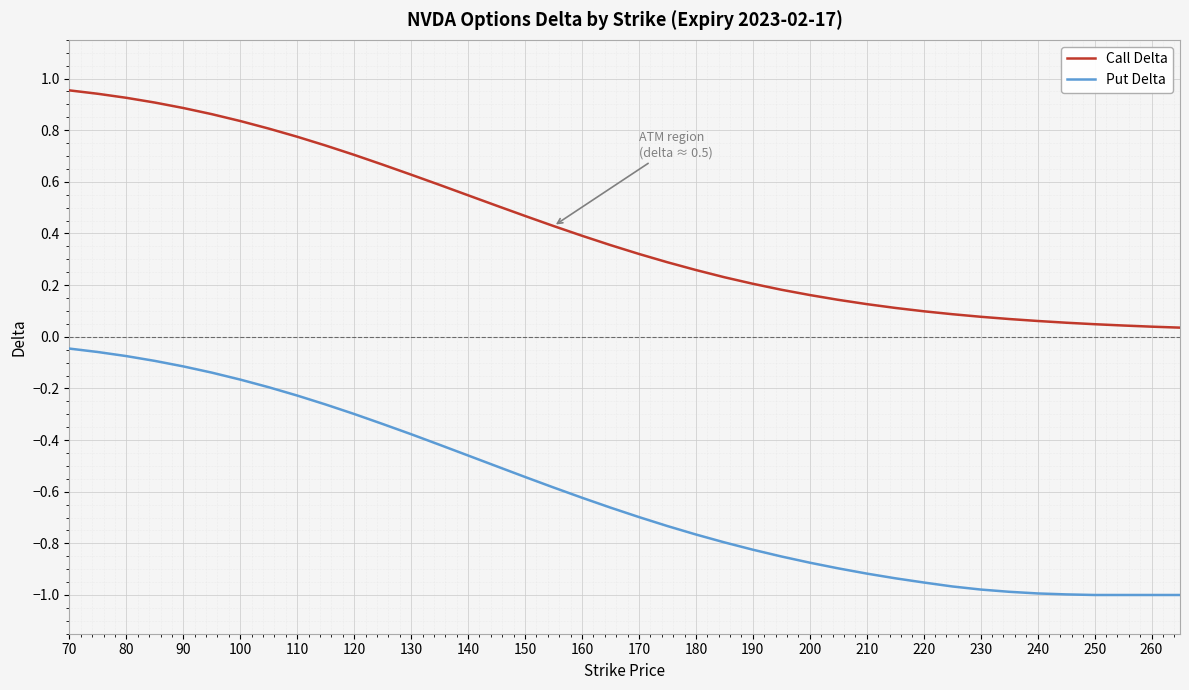

Rank the series by their maximum value, from highest to lowest.

Call Delta, Put Delta